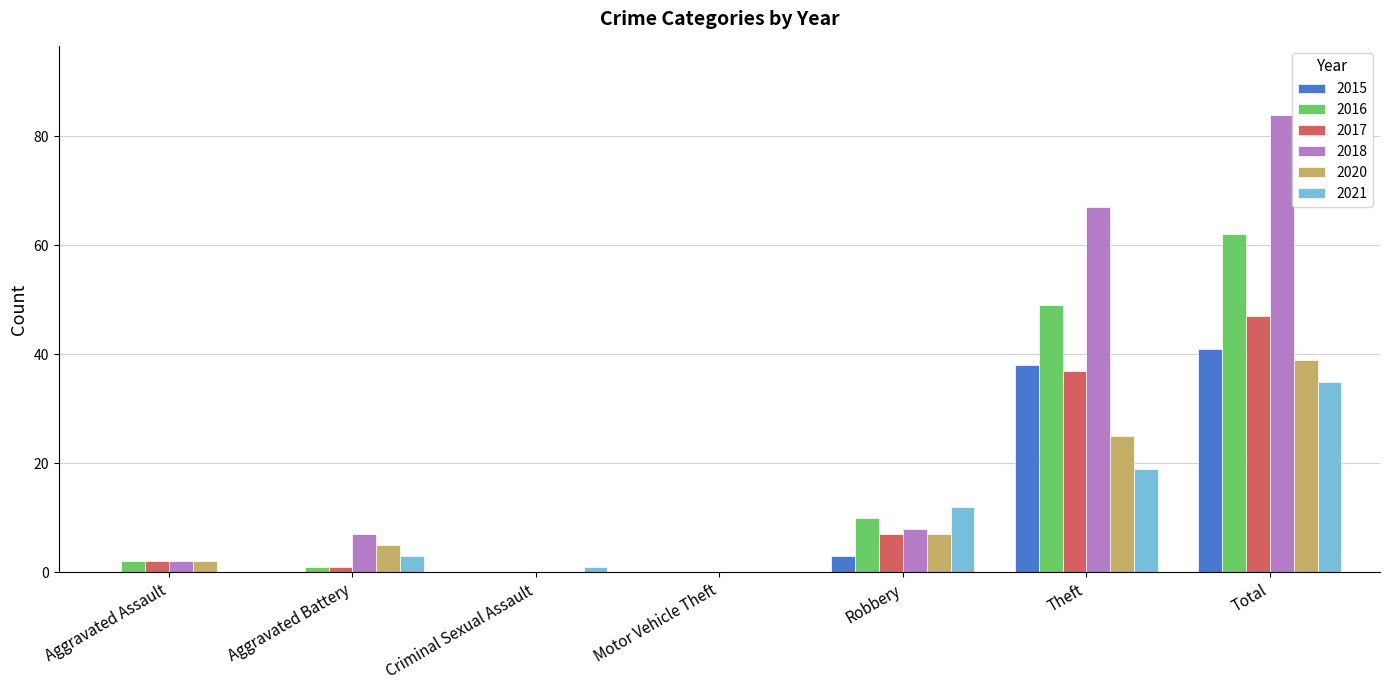

What is the spread (max minus min) of values at Total?

49